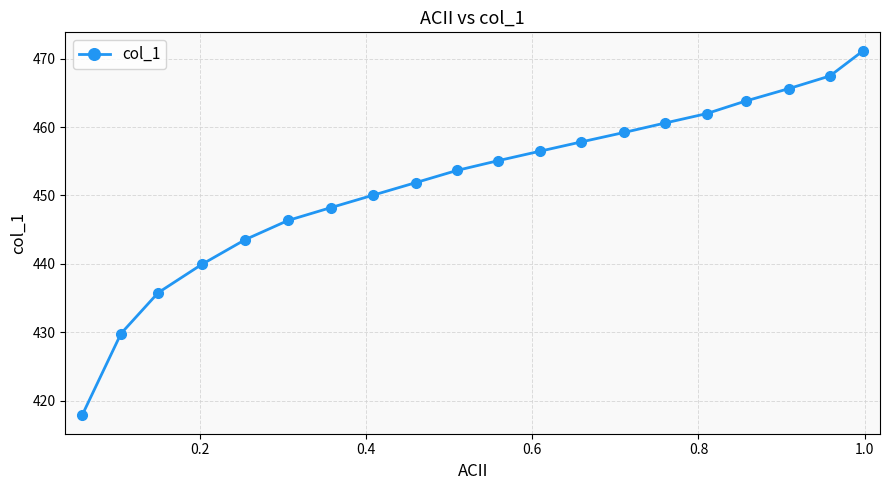

True or false: the data has more than 0 interior local peaks.

False